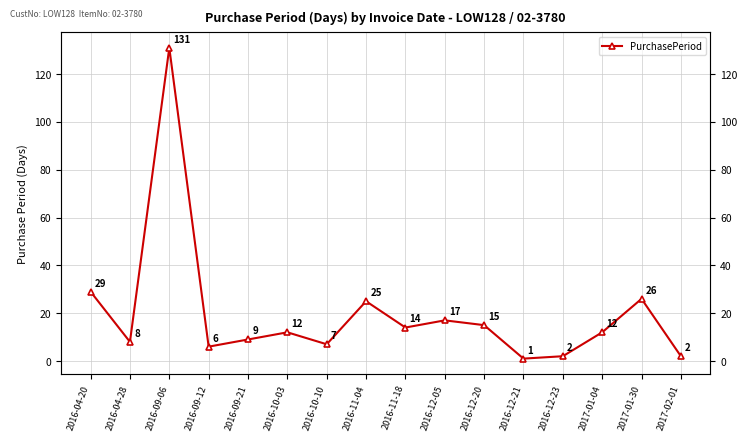

What is the greatest value displayed?

131